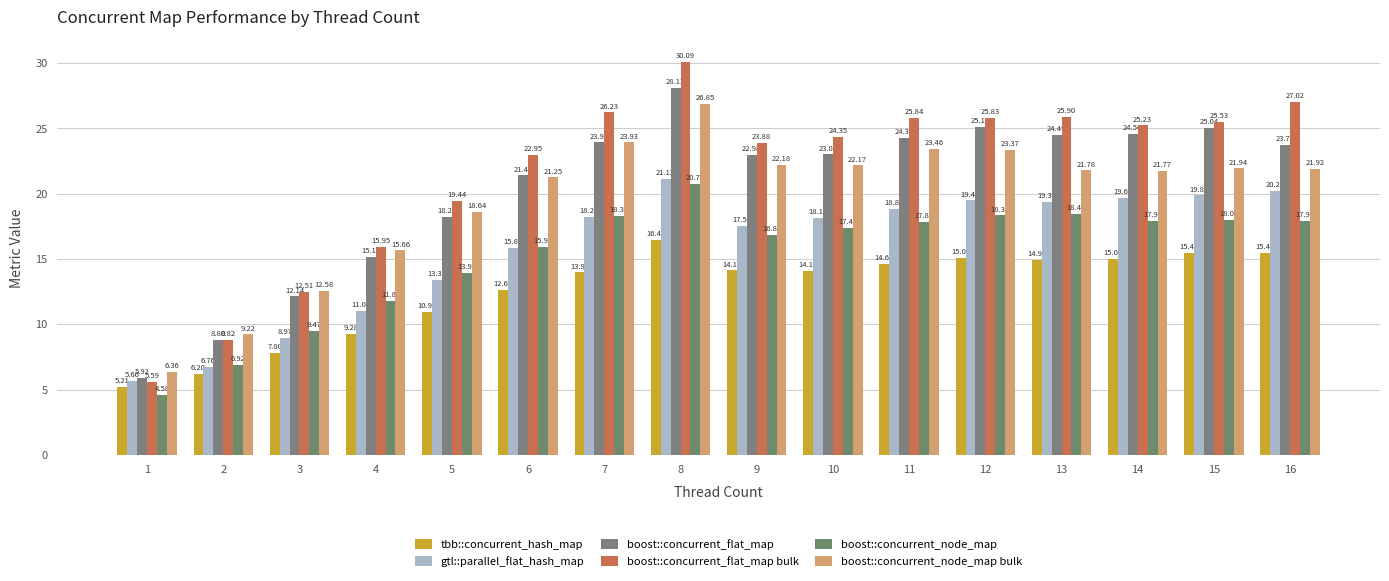

Is the value of boost::concurrent_flat_map at 6 greater than the value of tbb::concurrent_hash_map at 3?

Yes